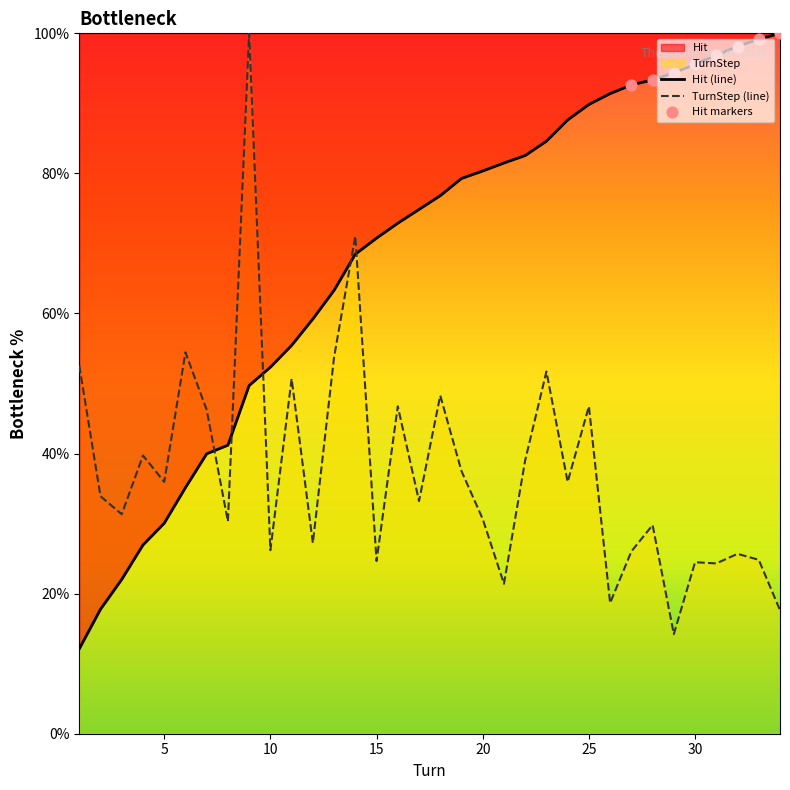

Which series has the largest total across all categories?

Hit (line)